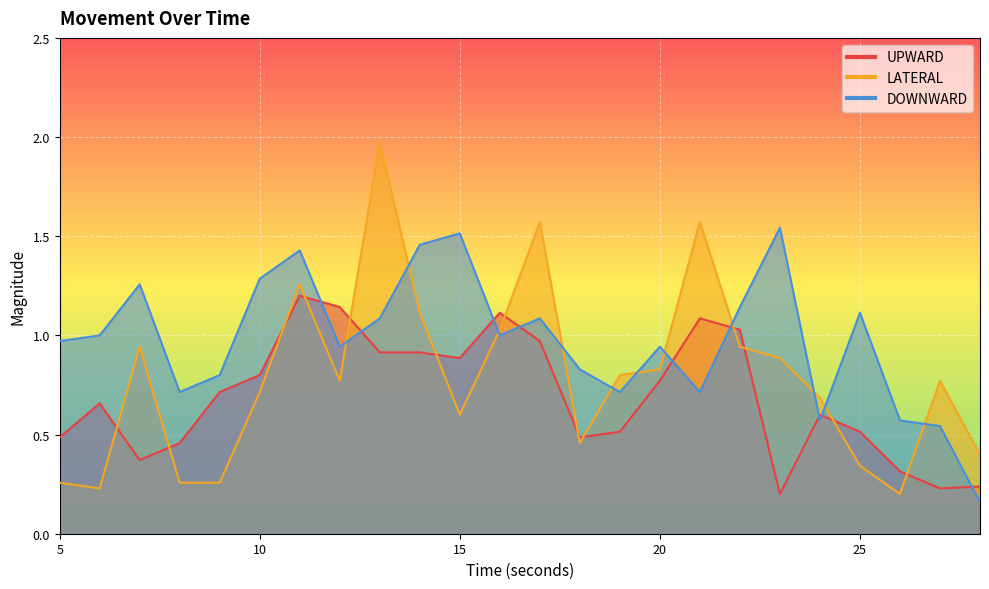

What is the value of the UPWARD point at the 14th from the left?

0.5